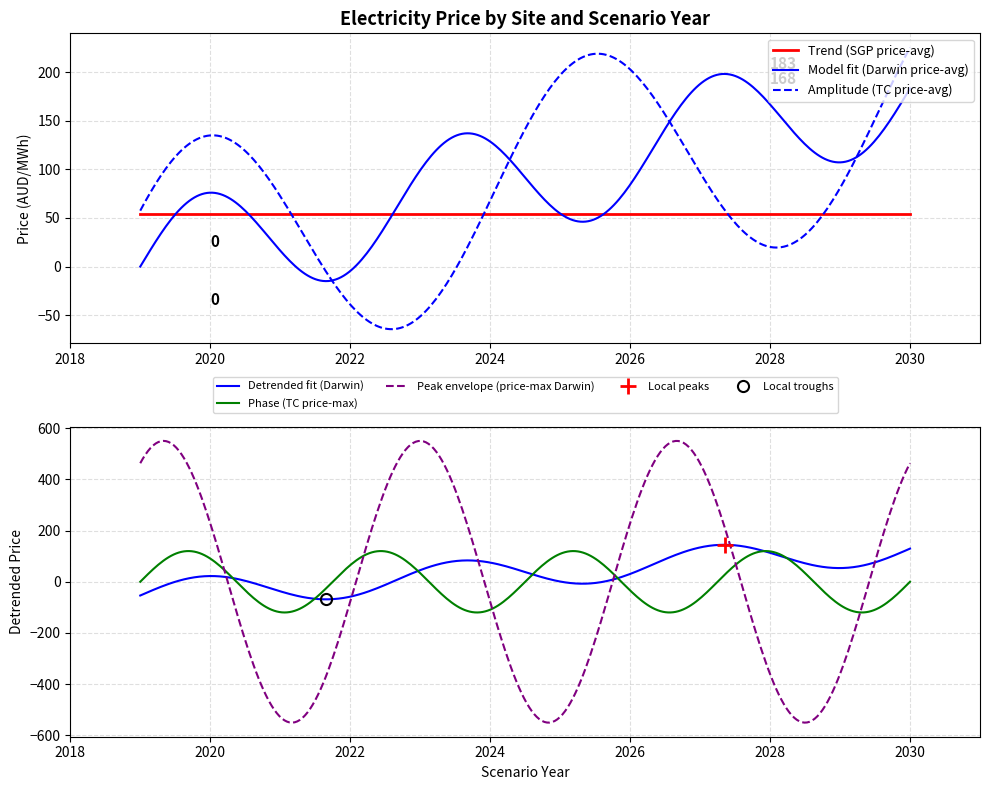

What is the lowest value of the Trend (SGP price-avg) series?

53.7